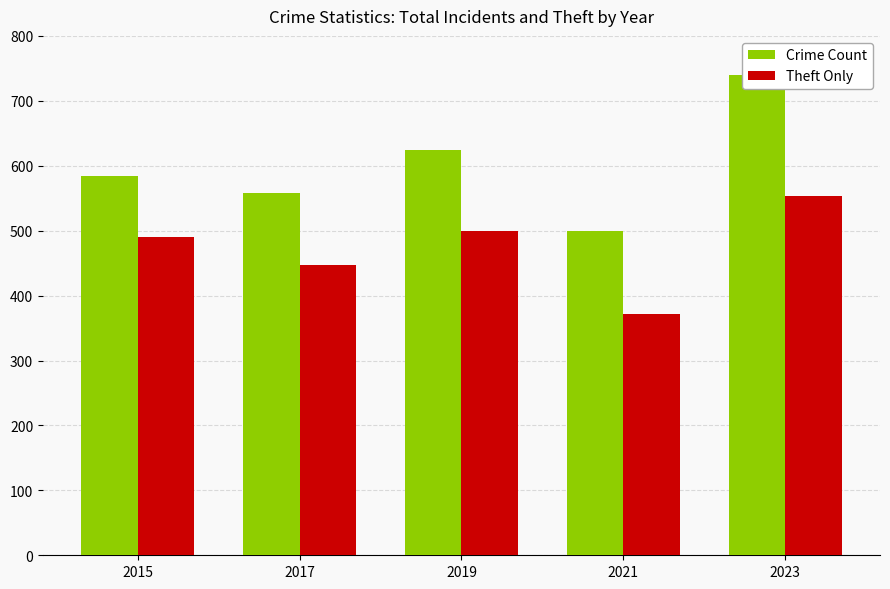

Reading right to left, list all the values displayed in this chart.

Crime Count: 2023=739	2021=500	2019=624	2017=558	2015=584
Theft Only: 2023=553	2021=371	2019=499	2017=447	2015=491